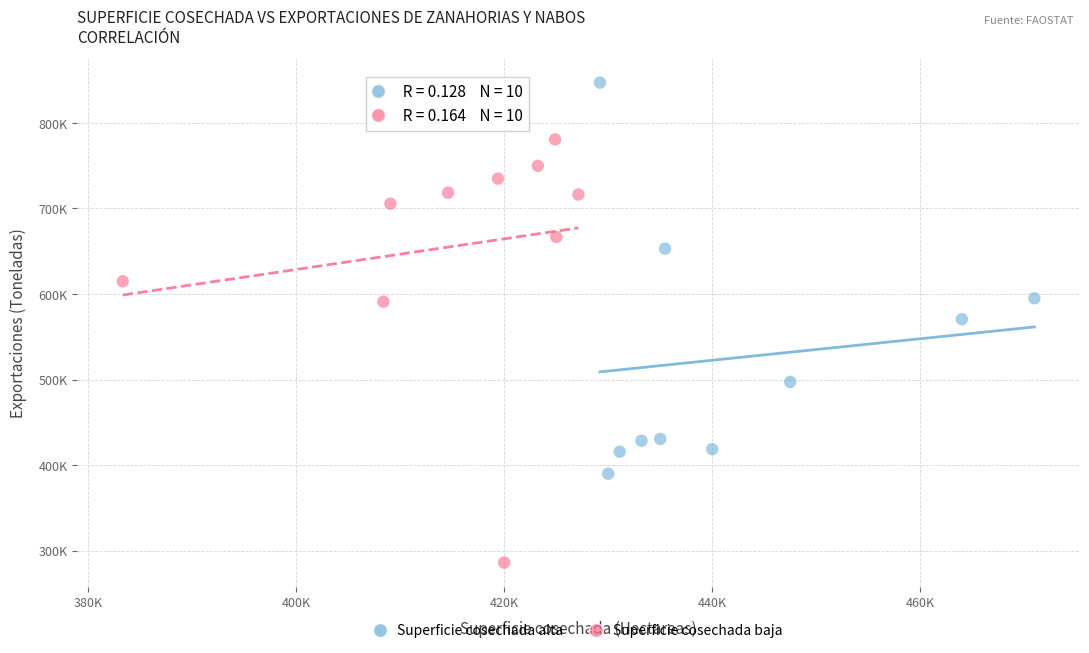

What are all the series names shown in the legend?

Superficie cosechada alta, Superficie cosechada baja